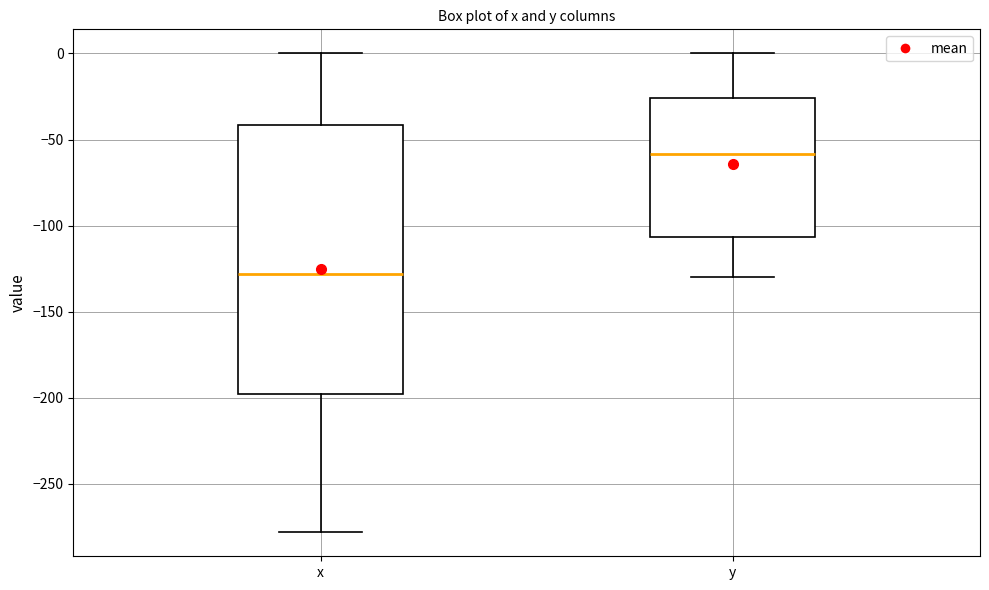

Reading left to right, transcribe this box plot: for each box, give where its median line is, the range the box spans, and where its two whiskers end, as read against the y-axis. The values are not printed on the chart, so give them approximately, as read against the axis.

x: median -130, box -200 to -40, whiskers -280 to 0
y: median -60, box -105 to -25, whiskers -130 to 0